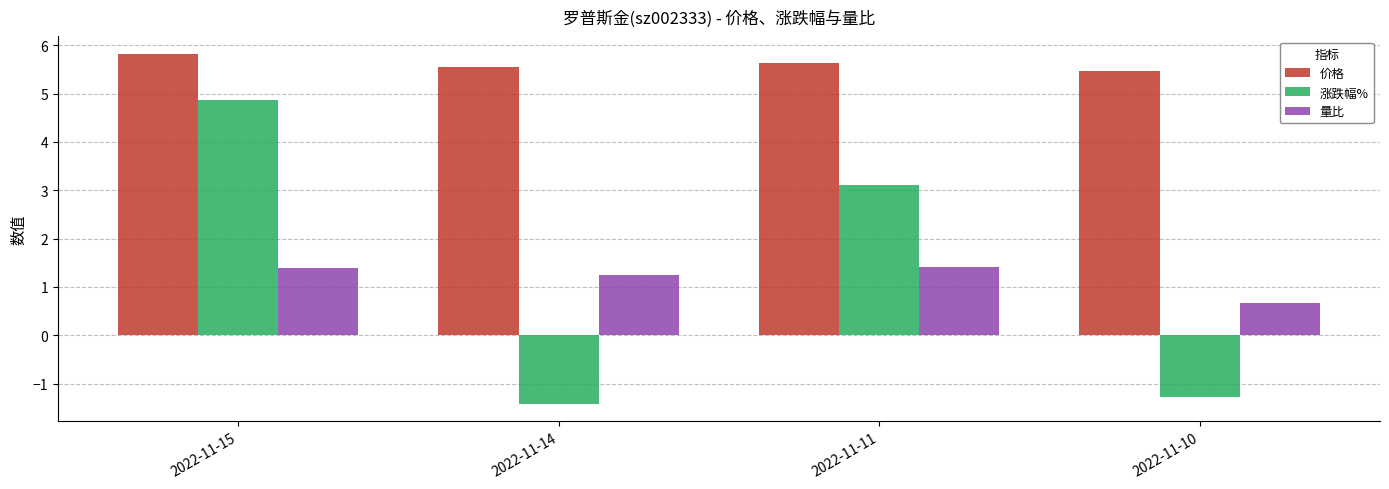

What is the total value across all series at 2022-11-11?

10.2